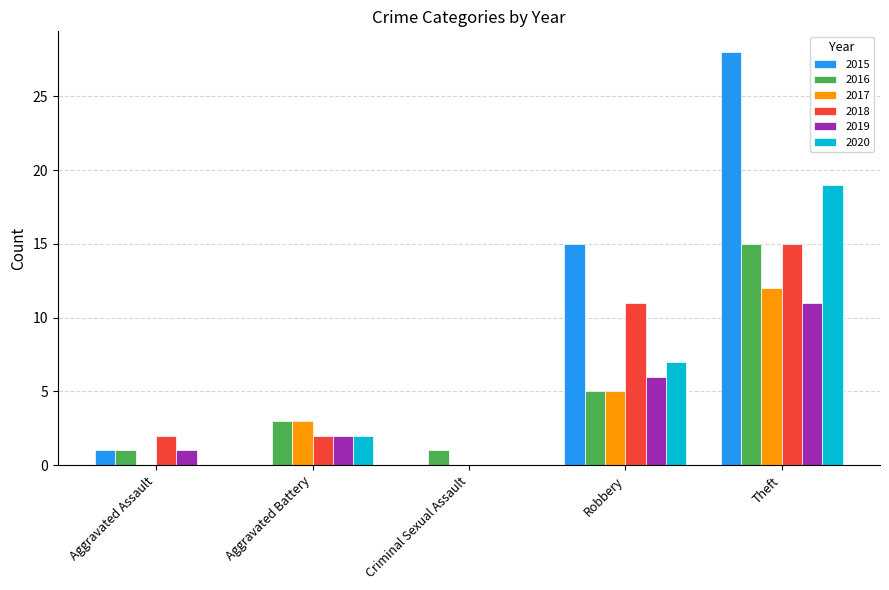

Which series has the largest total across all categories?

2015